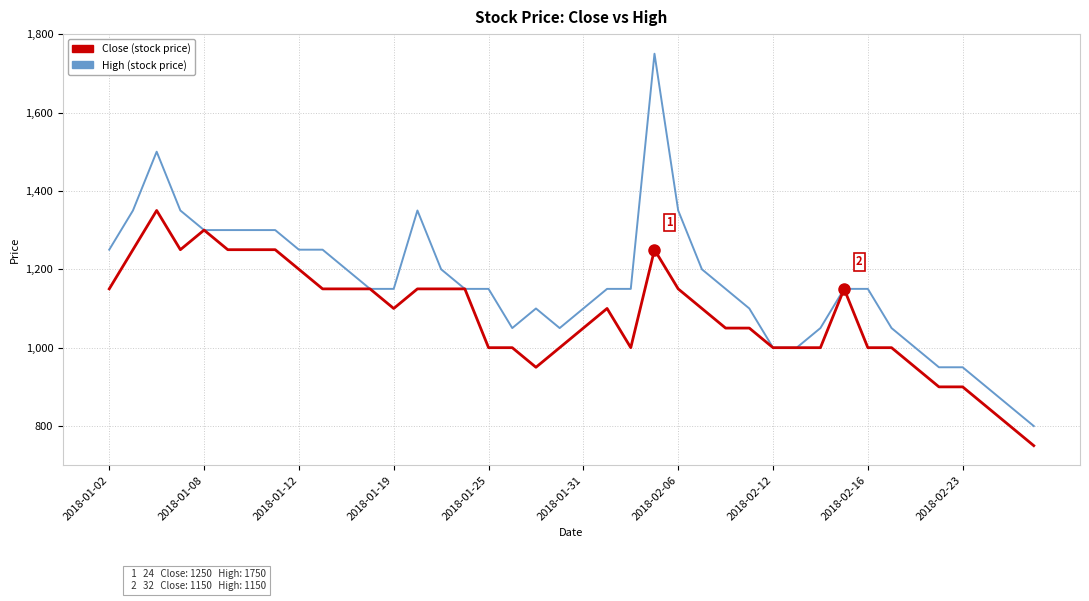

Rank the series by their maximum value, from lowest to highest.

Close (stock price), High (stock price)